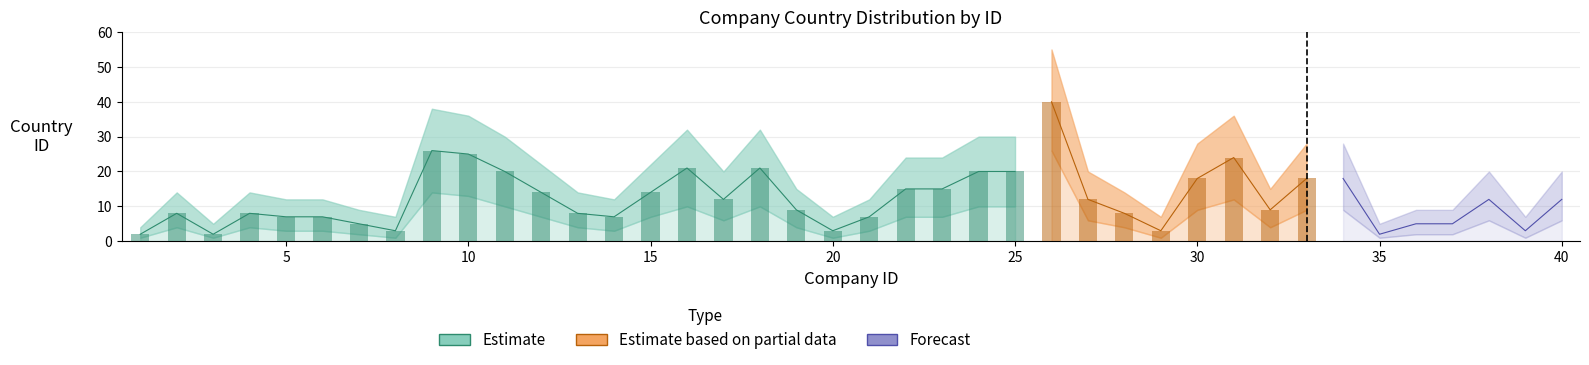

What is the value of the Estimate_upper bar at the 6th from the left?

12